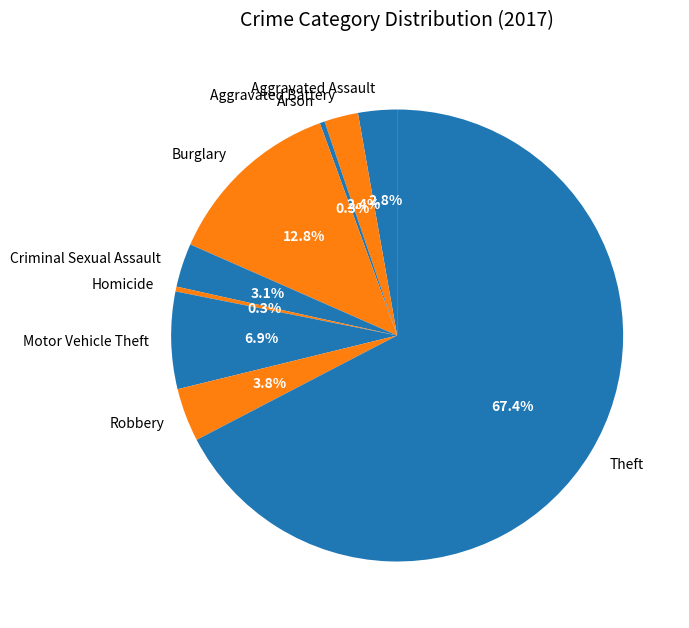

Which has a higher value, Aggravated Assault or Burglary?

Burglary